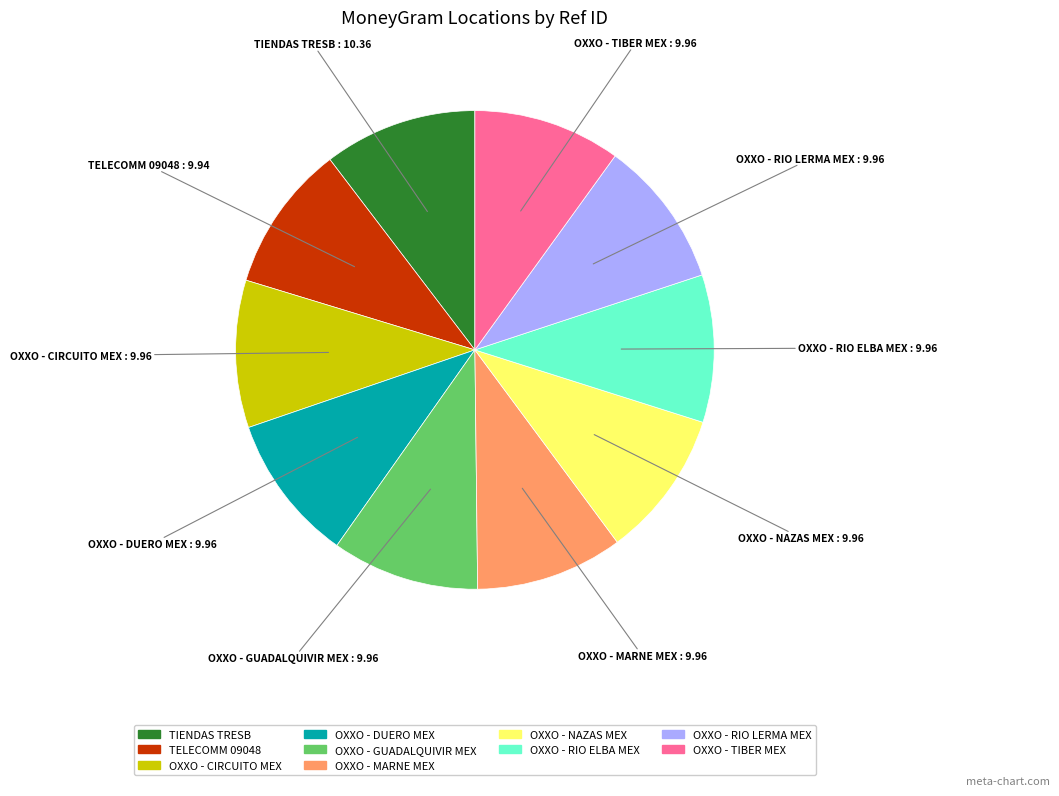

Is there a majority slice in this chart?

No